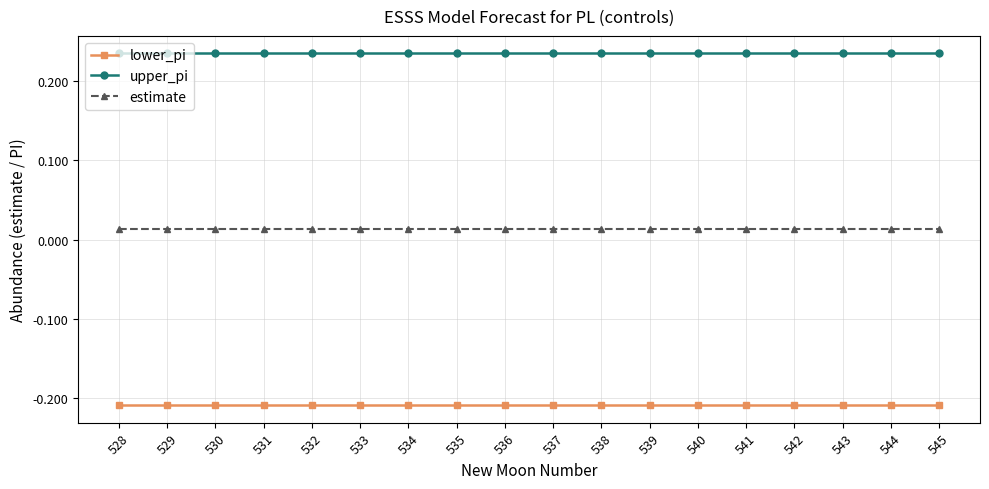

What is the sum of the lower_pi values at 529 and 533?

-0.4